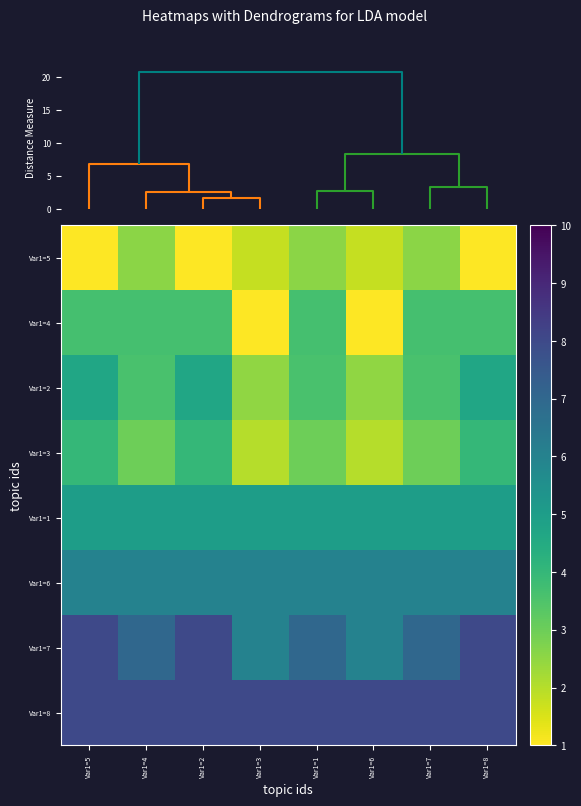

At Var1=4, list the series in order from largest to smallest.

Var1=8, Var1=7, Var1=6, Var1=1, Var1=4, Var1=2, Var1=3, Var1=5